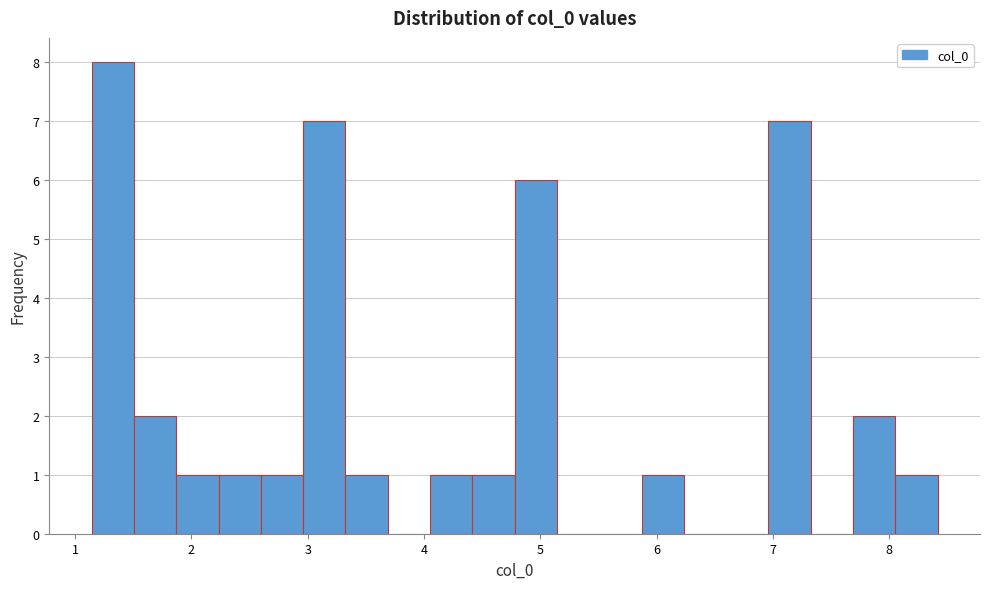

Around what value on the x-axis is the tallest bar? Give the approximate position of its centre, as read against the axis.

1.3